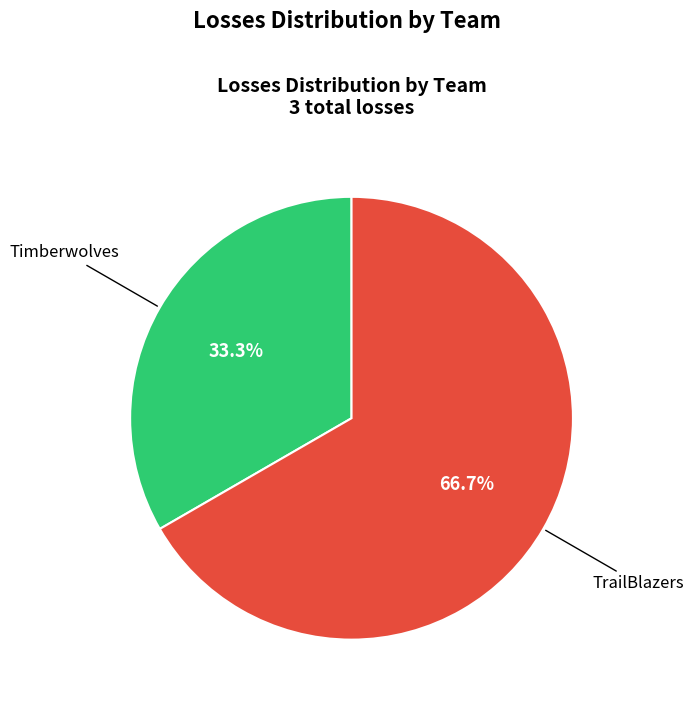

How many slices are in this pie chart?

2